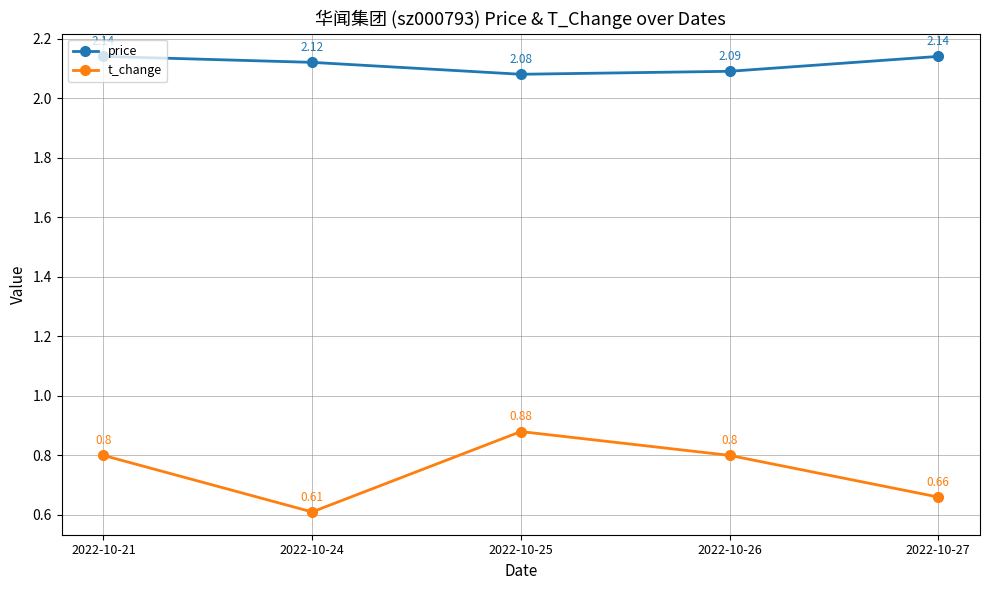

True or false: t_change and price cross at least once.

False